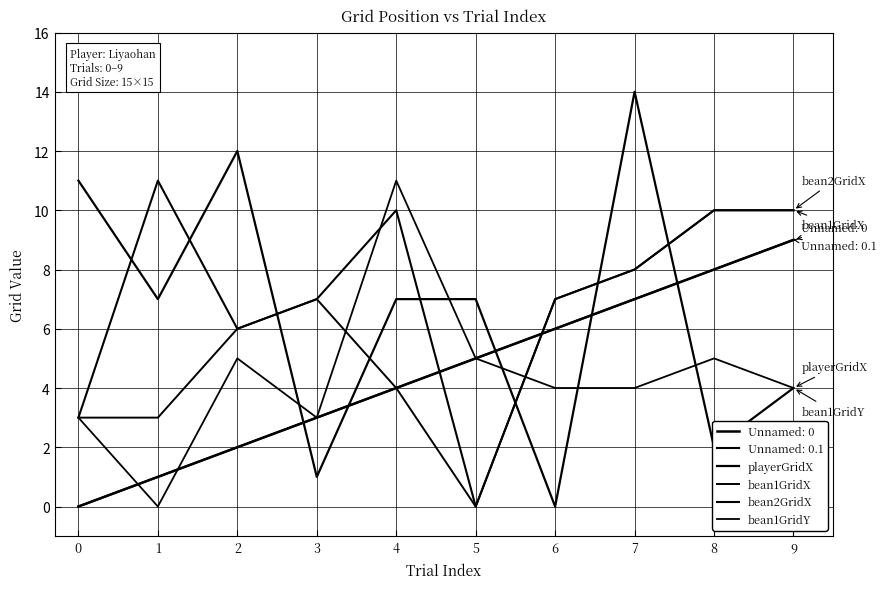

How many lines are shown in the chart?

6